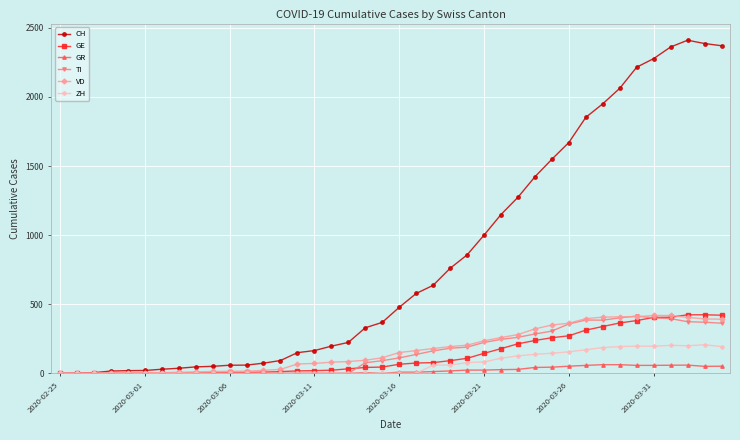

What is the average value of the GR series?

21